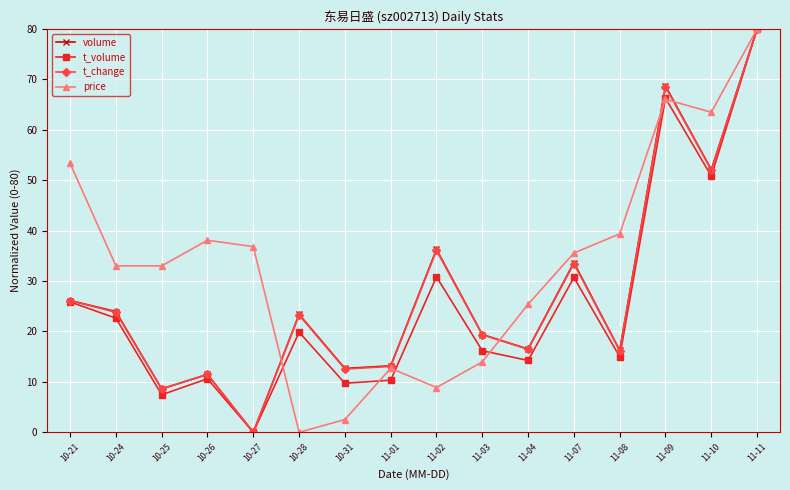

How many lines are shown in the chart?

4